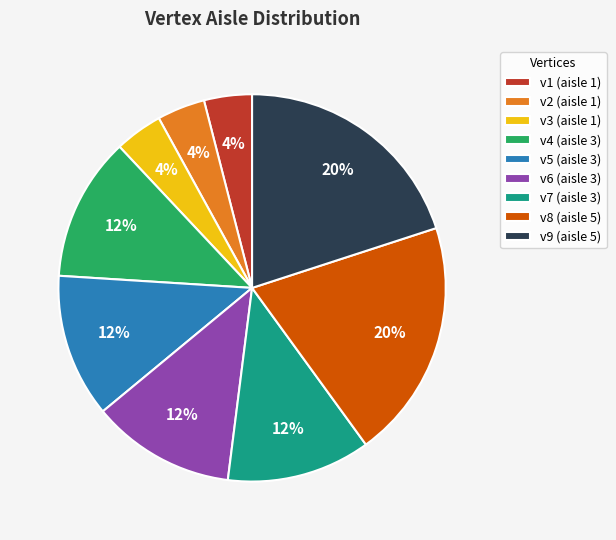

Is there a majority slice in this chart?

No